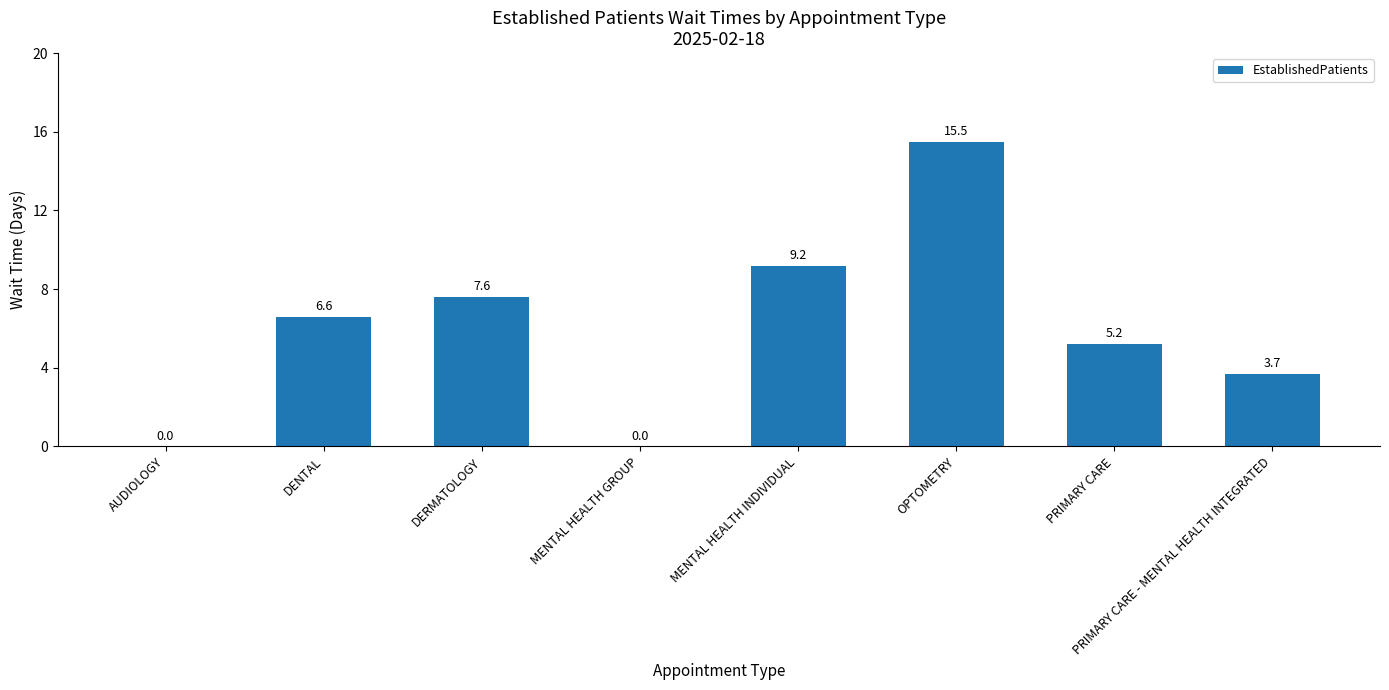

Reading right to left, list all the values displayed in this chart.

PRIMARY CARE - MENTAL HEALTH INTEGRATED=3.7	PRIMARY CARE=5.2	OPTOMETRY=15.5	MENTAL HEALTH INDIVIDUAL=9.2	MENTAL HEALTH GROUP=0.0	DERMATOLOGY=7.6	DENTAL=6.6	AUDIOLOGY=0.0